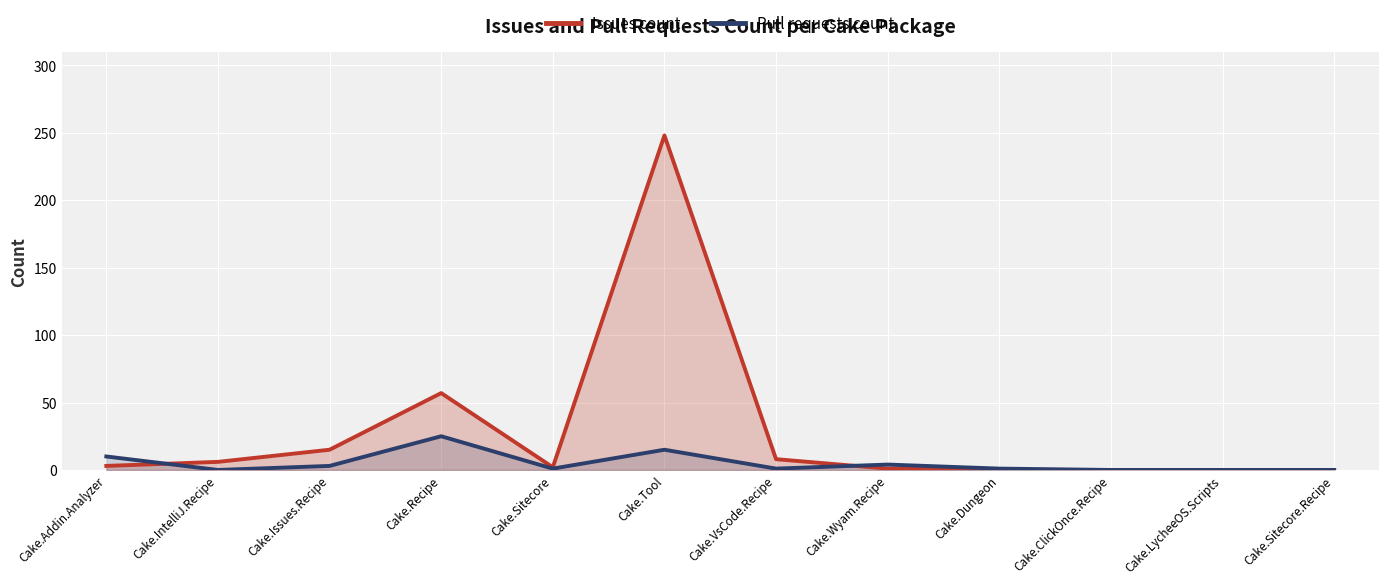

Is the value of Issues count at Cake.Dungeon greater than the value of Pull requests count at Cake.ClickOnce.Recipe?

No